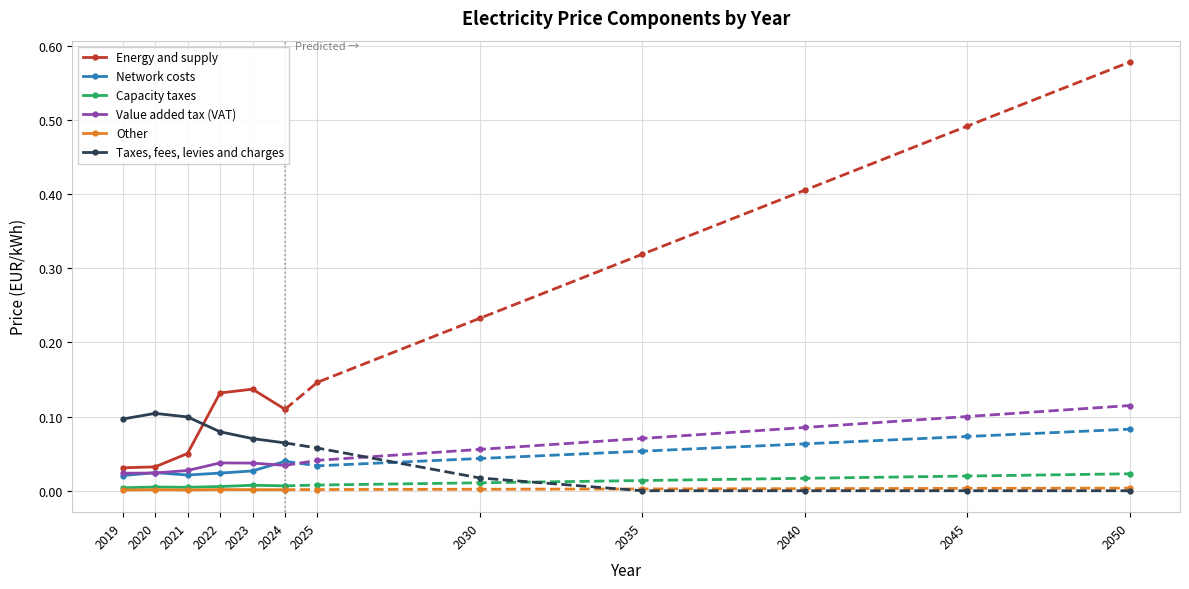

At which label is Other closest to 0?

2019